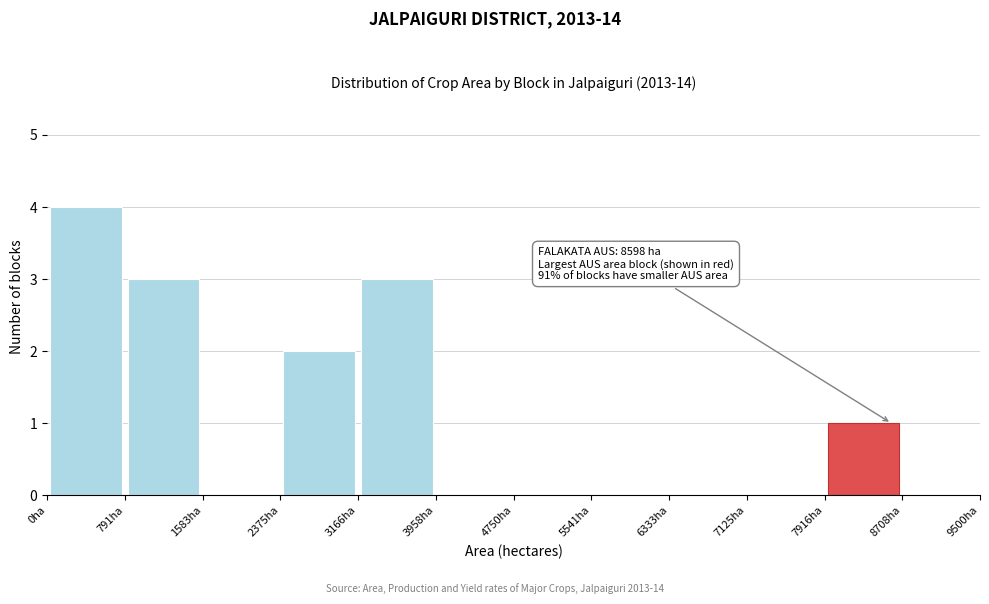

Which range on the x-axis has the tallest bar?

0 to 800